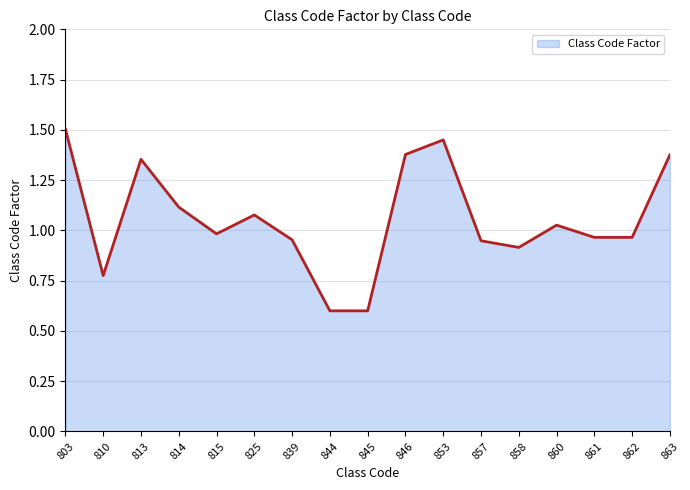

Between 846 and 857, which is larger?

846